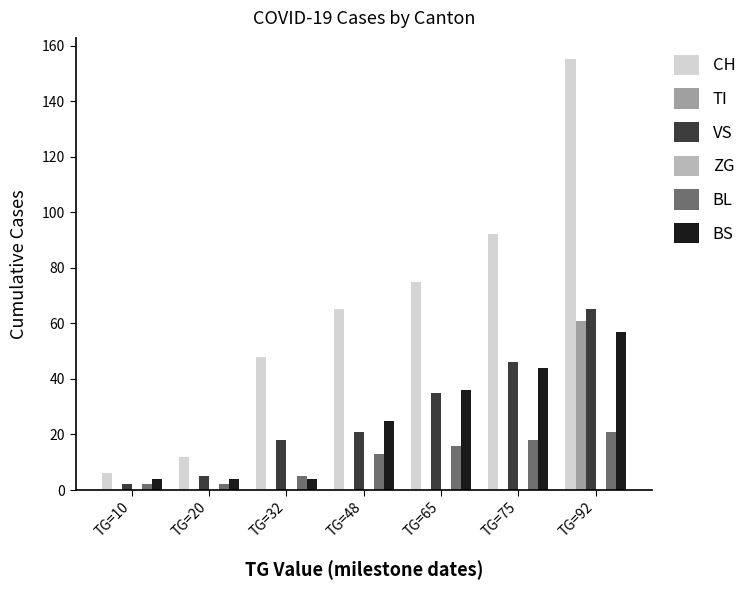

Where is VS nearest to the value 33?

TG=65